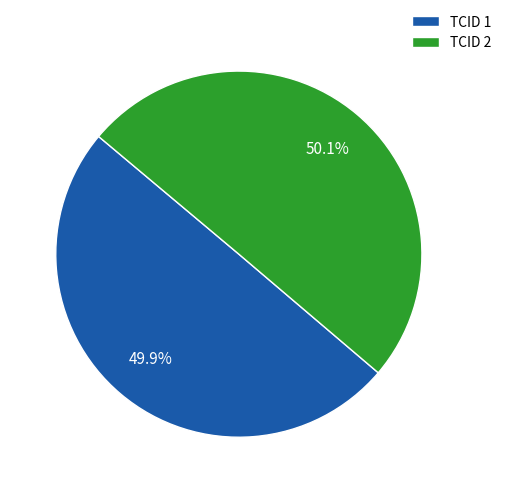

What is the ratio of the value at TCID 2 to the value at TCID 1?

1.0